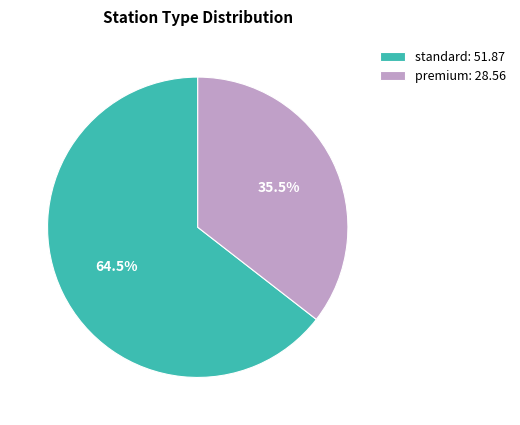

Is there any slice that represents more than half of the pie?

Yes